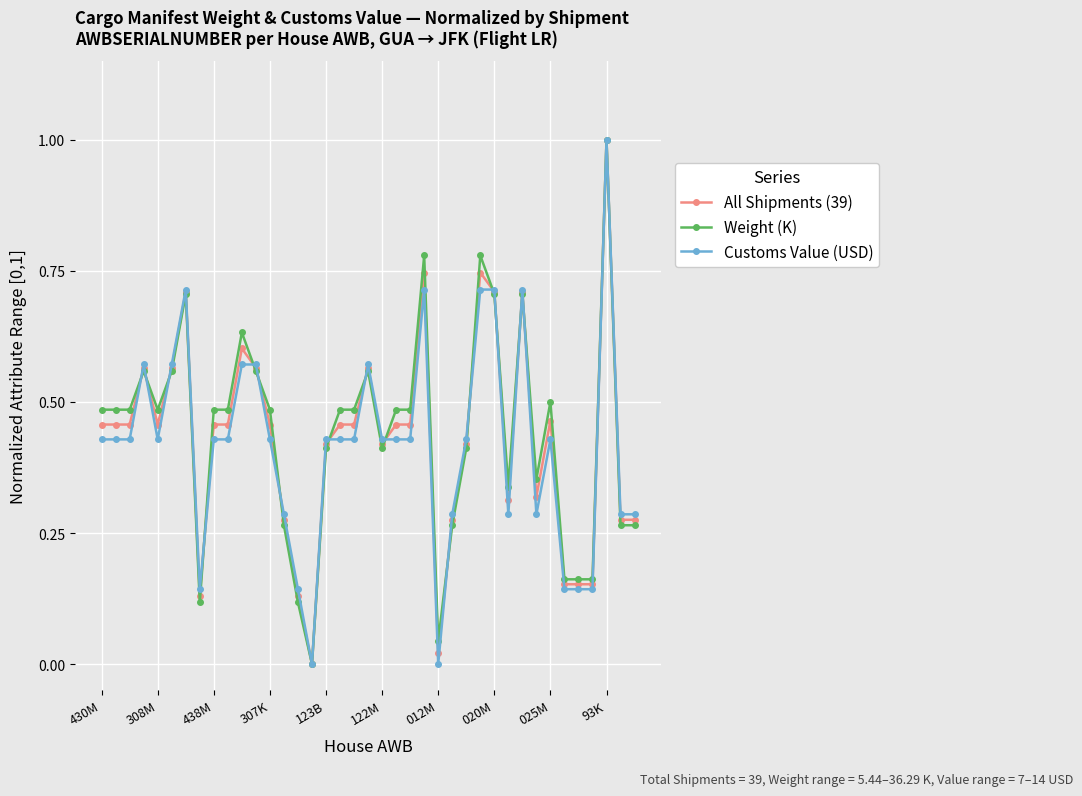

True or false: Weight (K) has more than 2 interior local peaks.

True